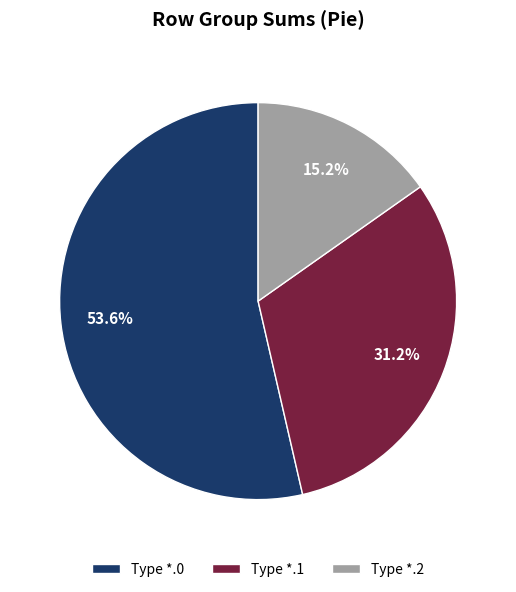

Approximately how many times larger is the value at Type *.0 compared to Type *.1?

1.7